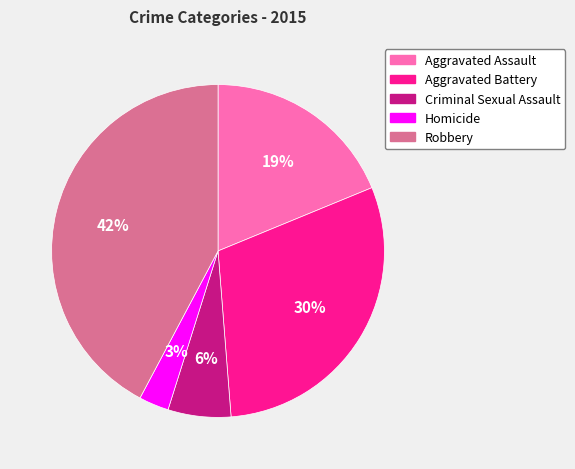

To the nearest percent, what percentage of the pie is Robbery?

42%